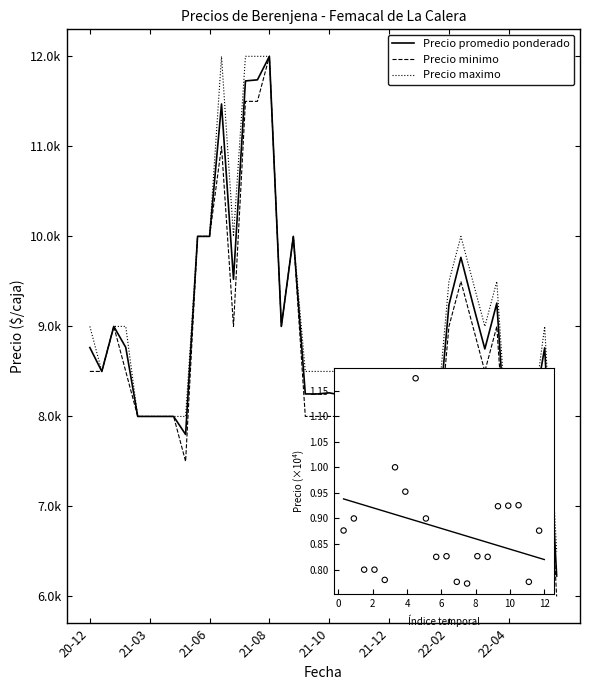

At how many categories does at least one series exceed 10257?

4